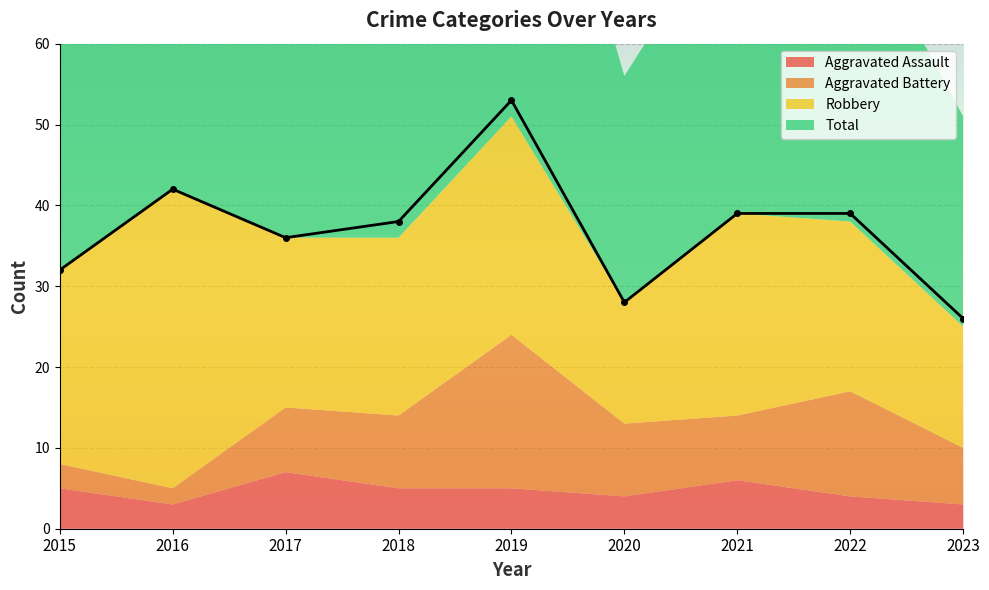

Between 2019 and 2023, which series saw the biggest shift?

Total